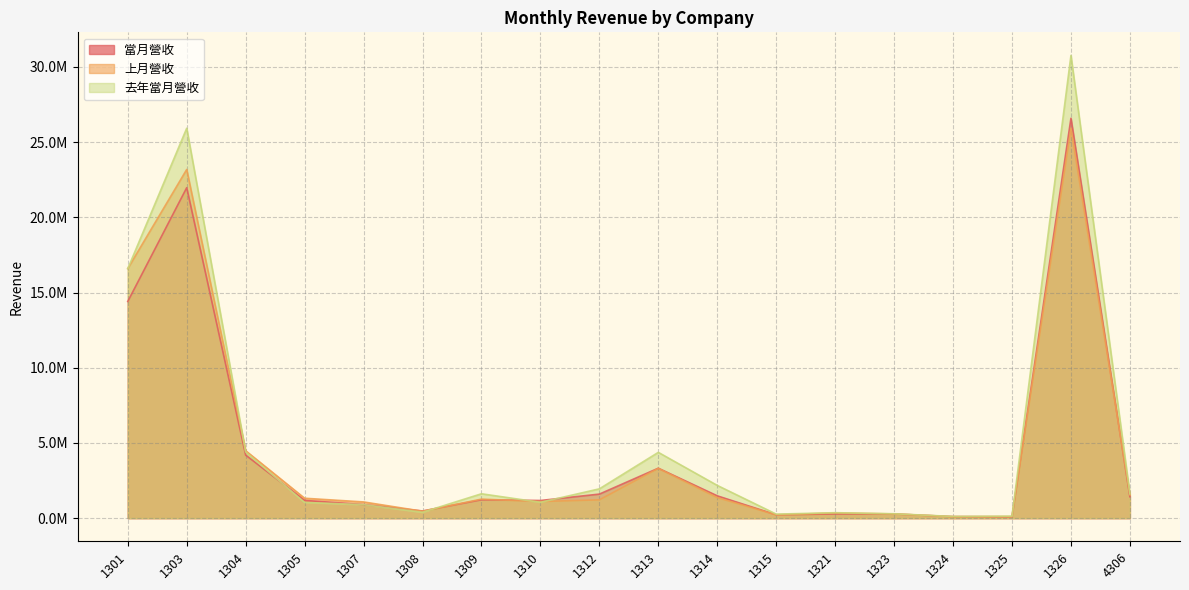

Where is 去年當月營收 nearest to the value 15435304?

1301